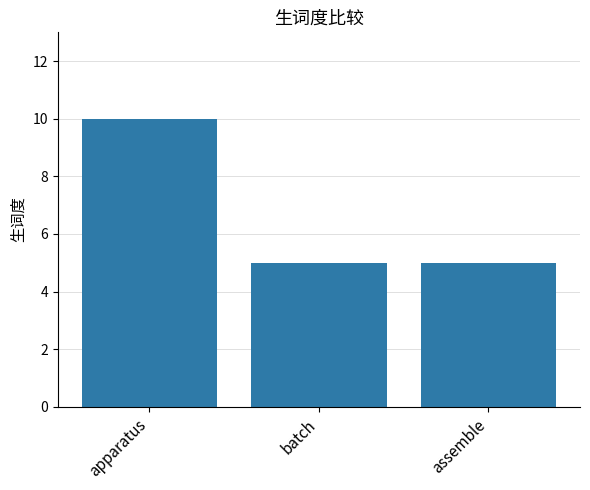

What is the change in value from apparatus to assemble?

-5